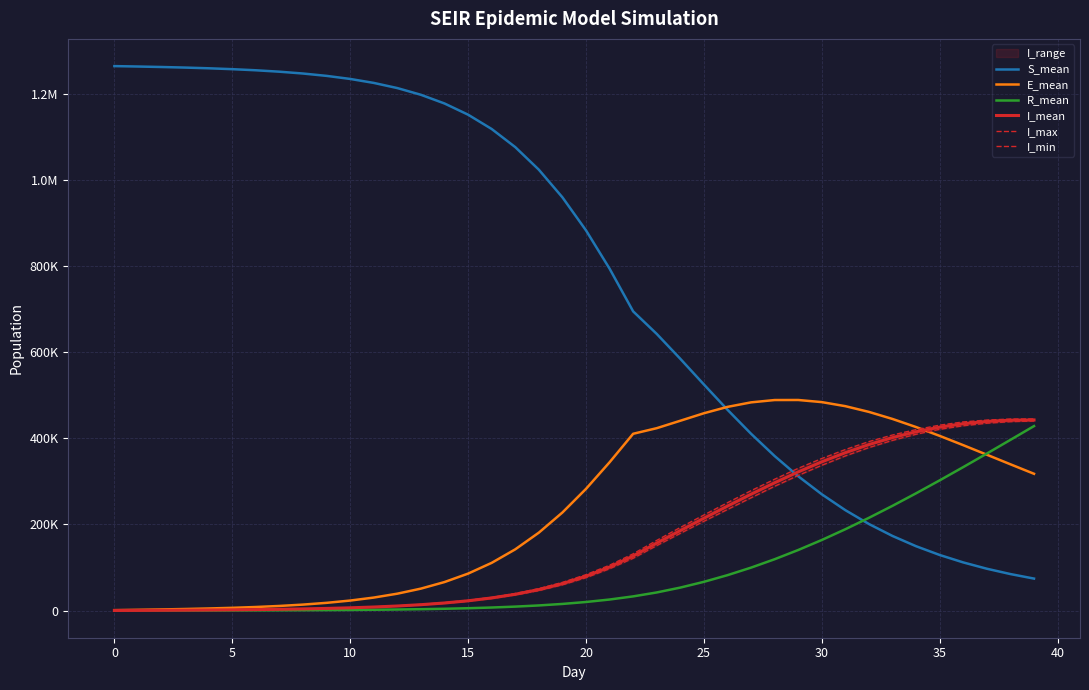

Which series changed the most between 23 and 37?

S_mean